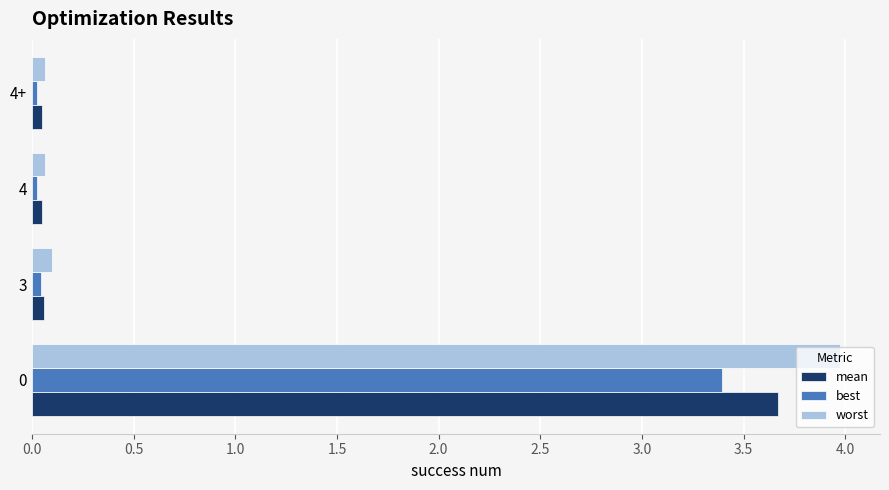

Between 0 and 4+, which series saw the biggest shift?

worst